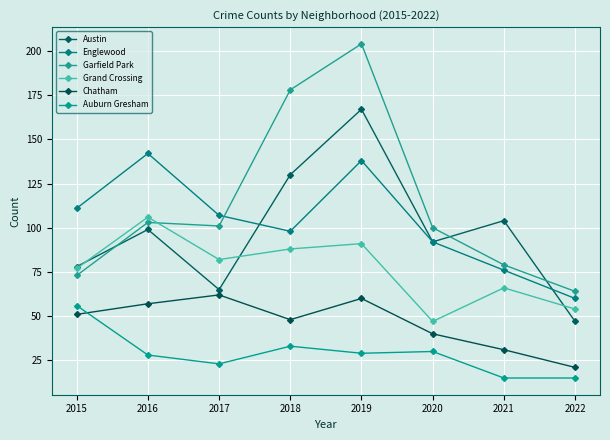

What is the sum of the Chatham values at 2019 and 2015?

111